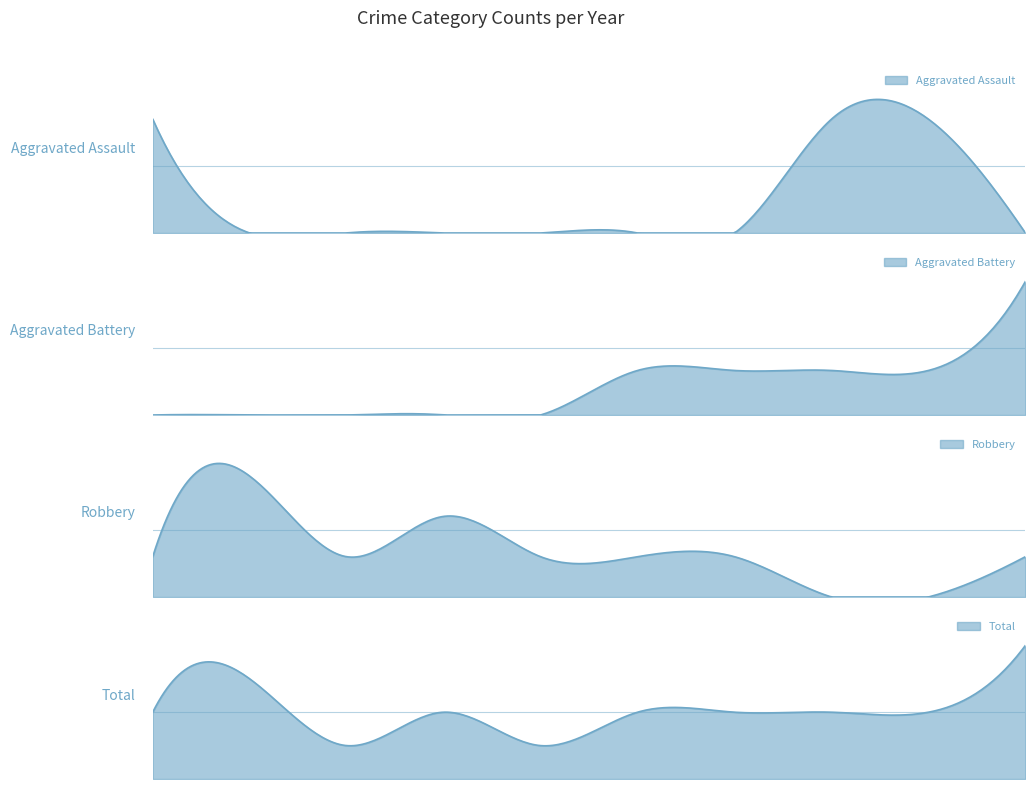

True or false: Total has more than 0 interior local peaks.

True